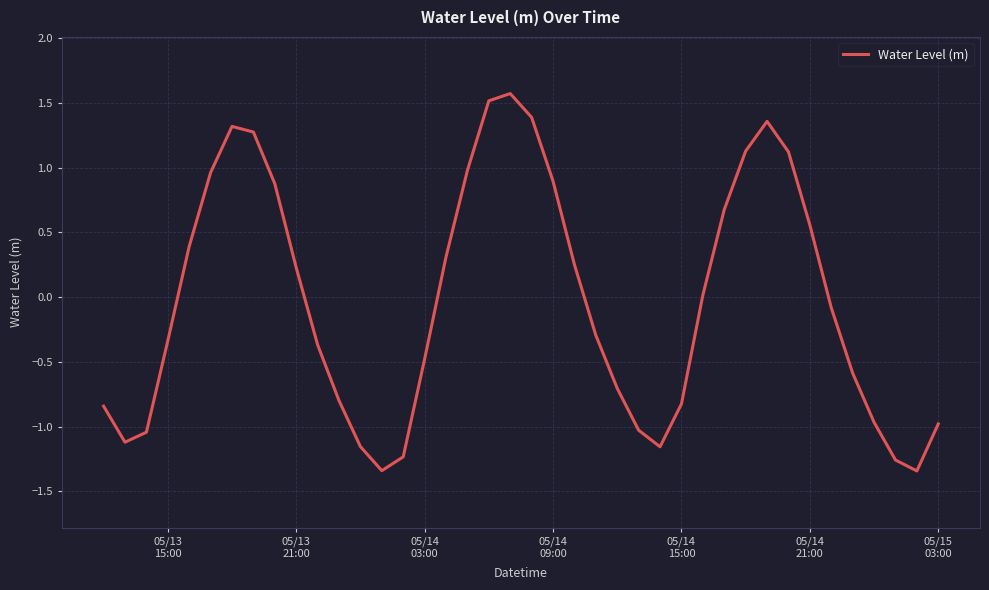

What is the greatest value displayed?

1.6